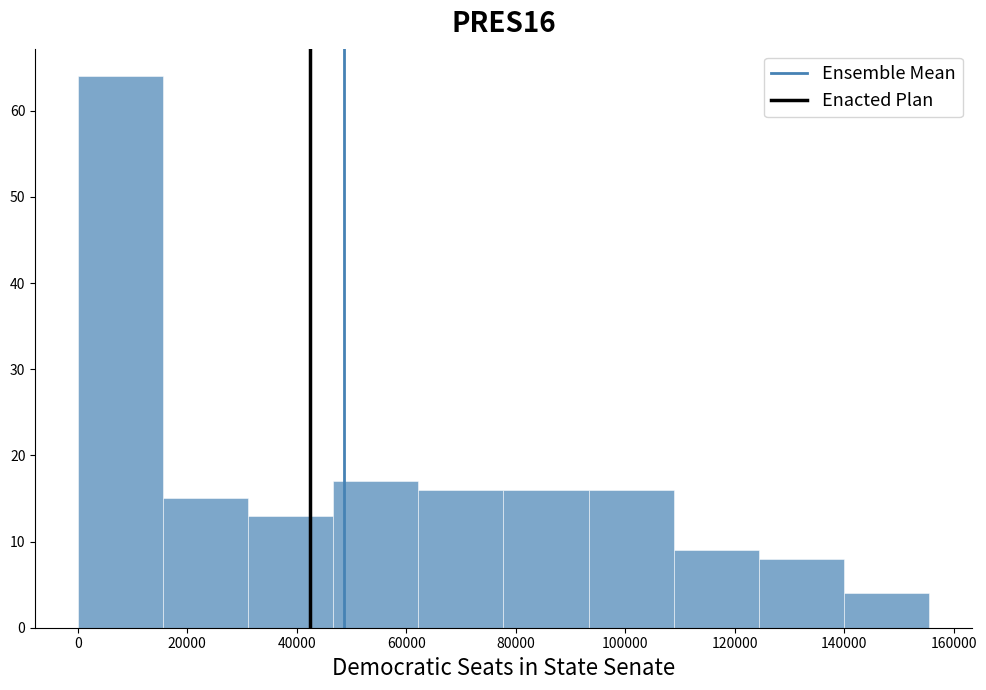

Reading left to right, list every bar in this chart as the range it spans on the x-axis followed by its height. Neither the bar edges nor the heights are printed on the chart, so give them approximately, as read against the axes.

0 to 16000: 64
16000 to 32000: 15
32000 to 46000: 13
46000 to 62000: 17
62000 to 78000: 16
78000 to 94000: 16
94000 to 108000: 16
108000 to 124000: 9
124000 to 140000: 8
140000 to 156000: 4